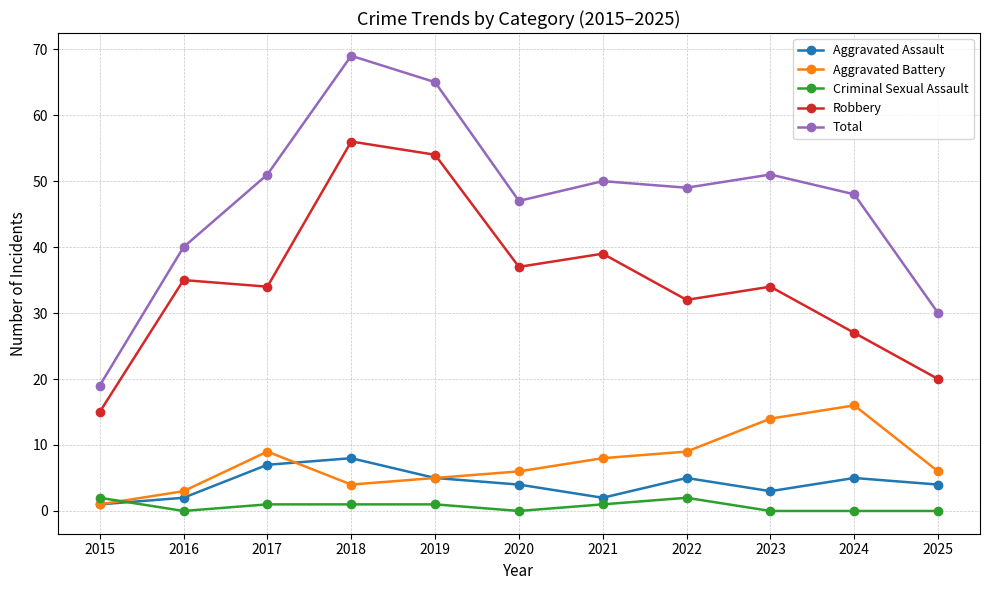

Between 2017 and 2019, which series saw the biggest shift?

Robbery